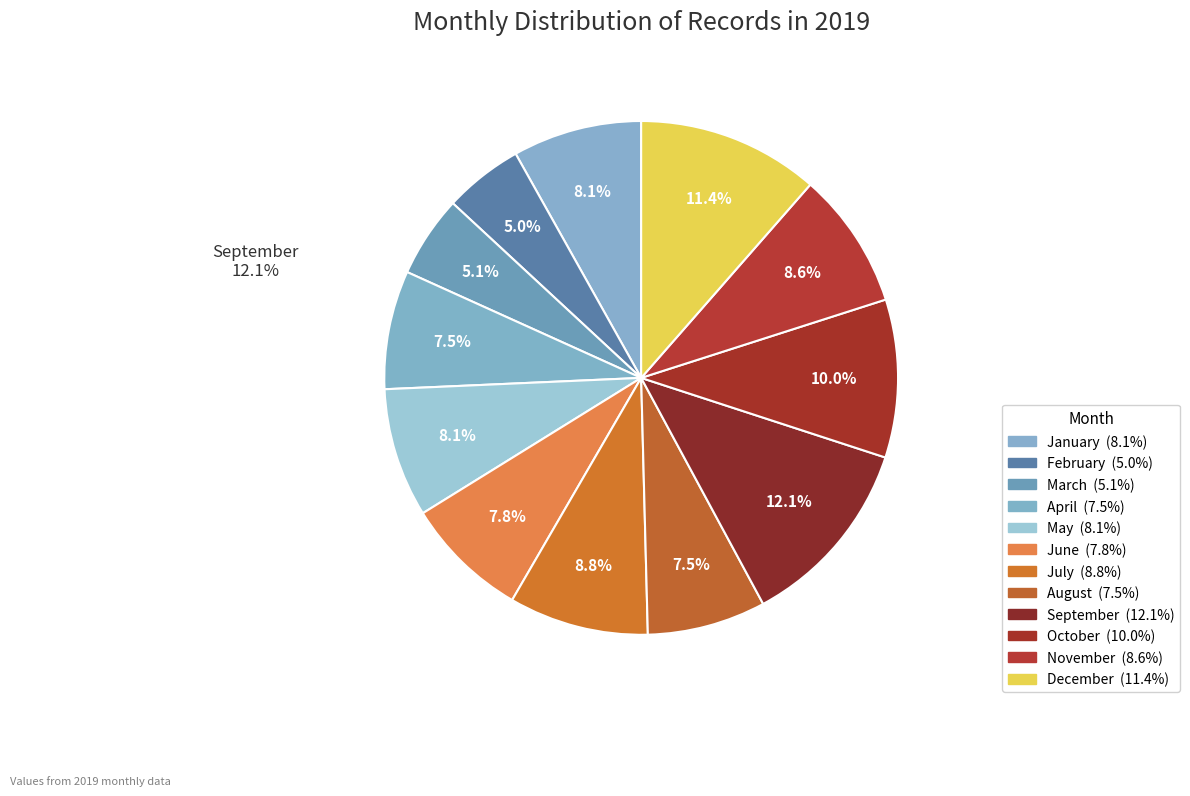

Combined, do September and October account for over 50%?

No